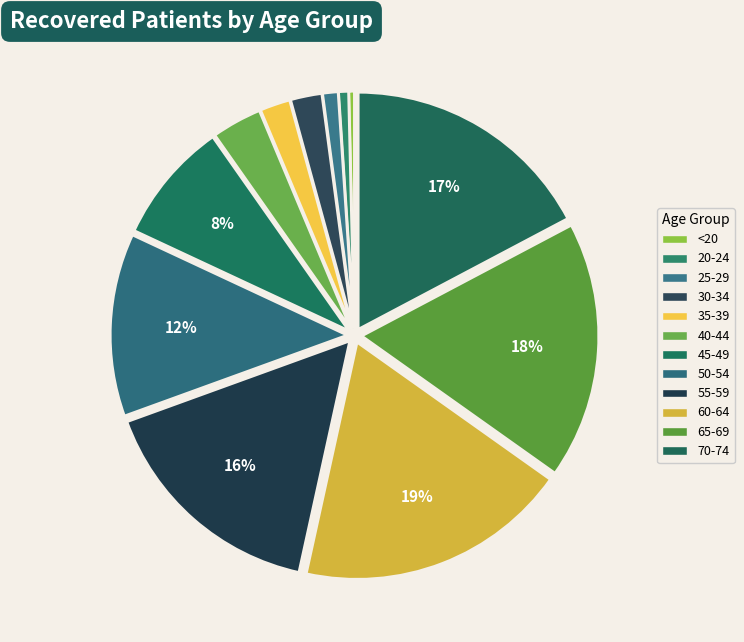

How many segments does this pie chart have?

12